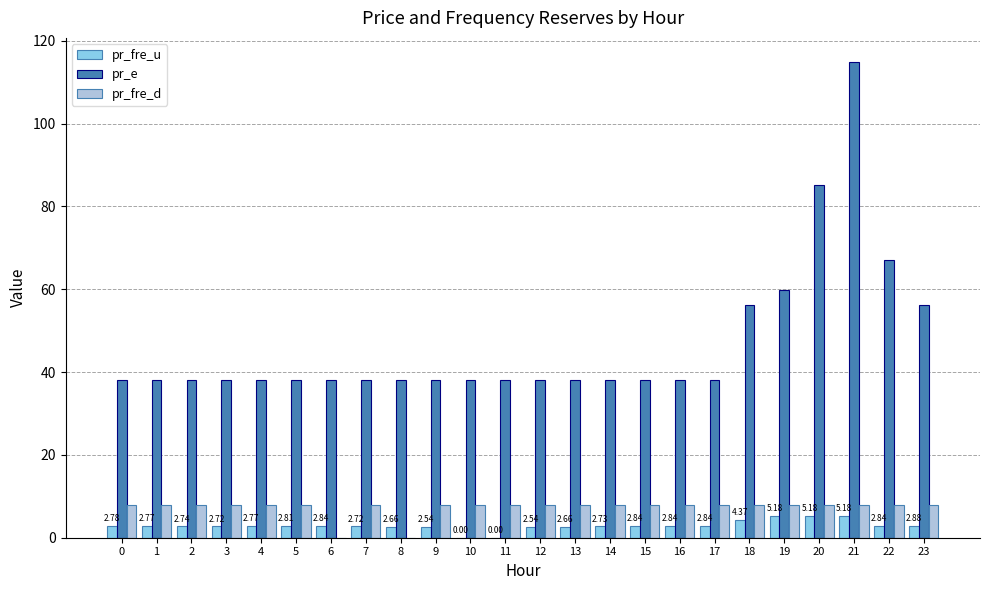

Which series has the largest total across all categories?

pr_e